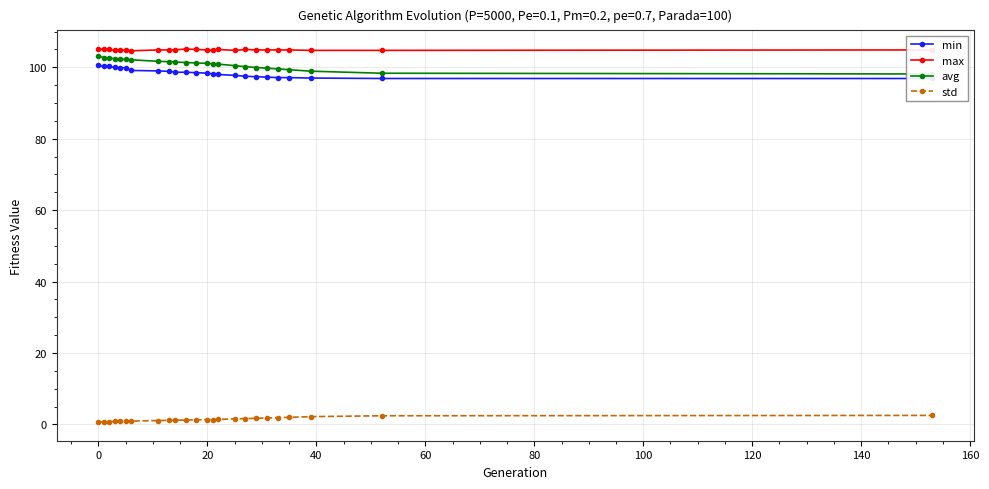

What is the minimum value shown in the chart?

0.6